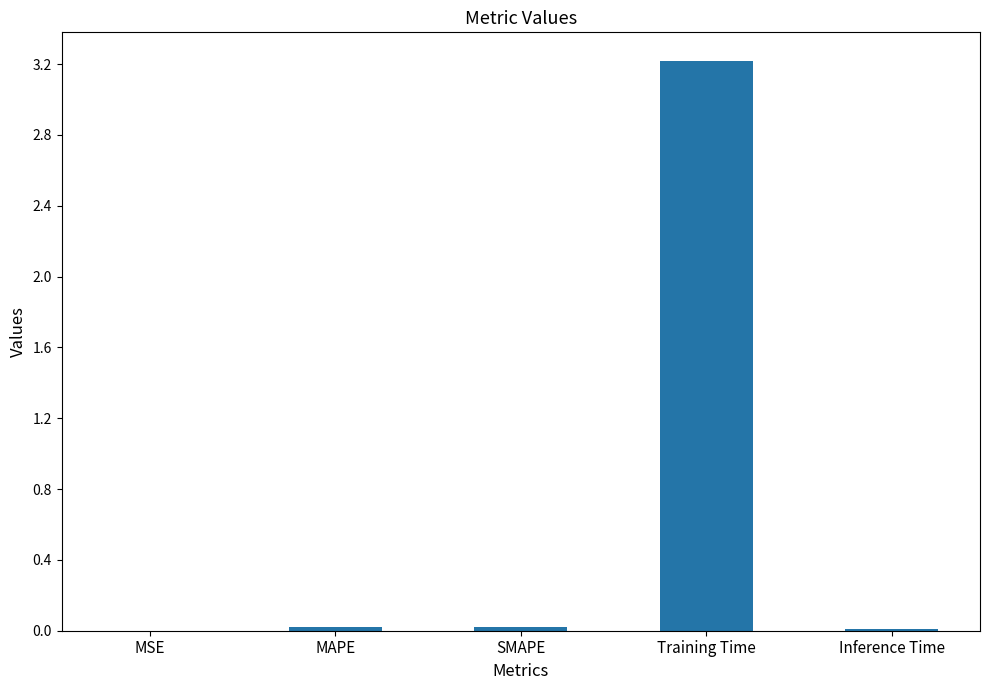

Is it true that the value at MSE is 0.0?

True